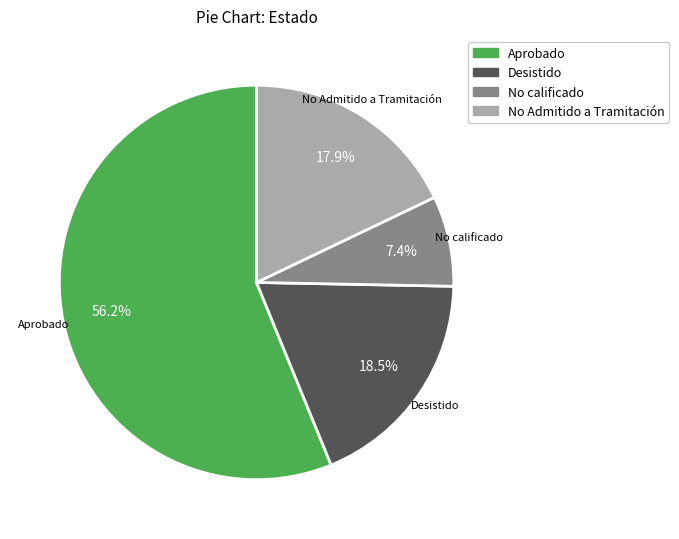

Which category has the smallest portion of the pie?

No calificado